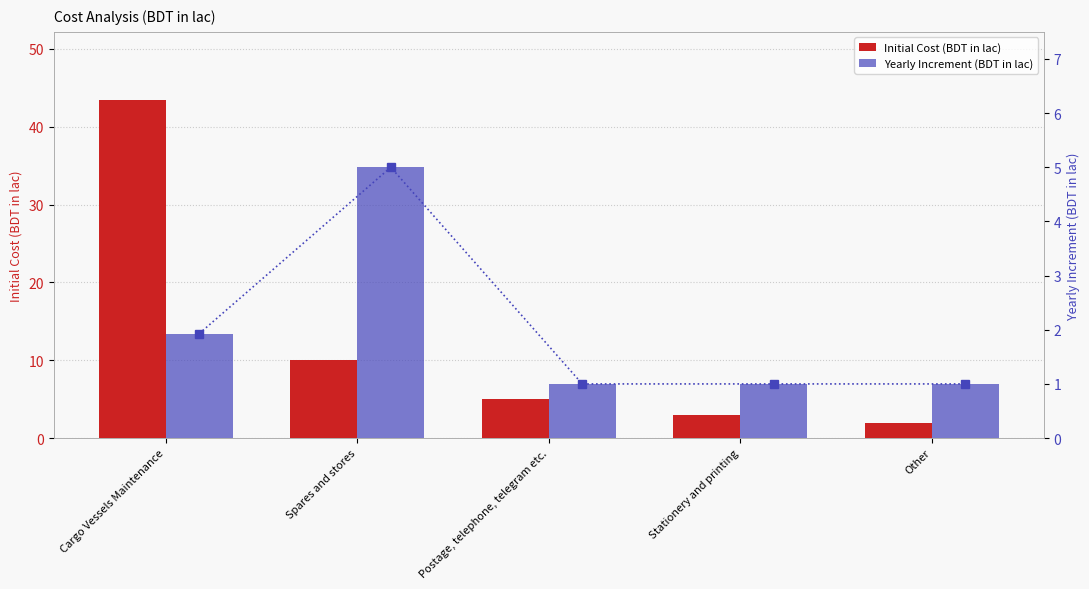

At which label does Initial Cost (BDT in lac) first exceed 5?

Cargo Vessels Maintenance